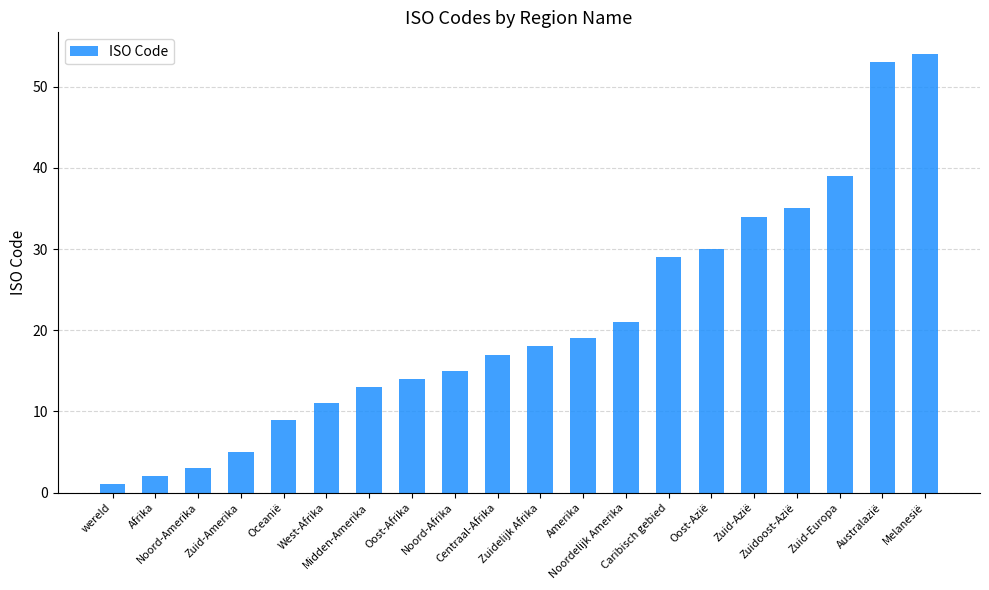

True or false: the data shows 23 at Zuidoost-Azië.

False